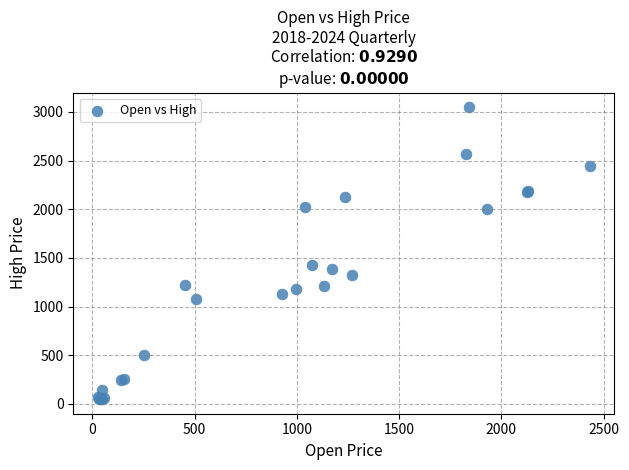

What Y value in the scatter plot is closest to 1548?

1429.0